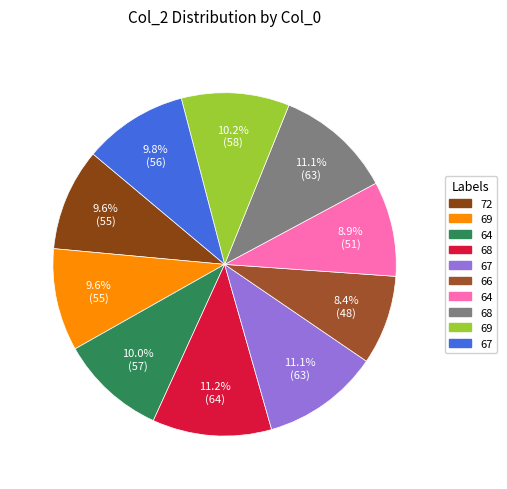

Count the number of slices in the pie.

10